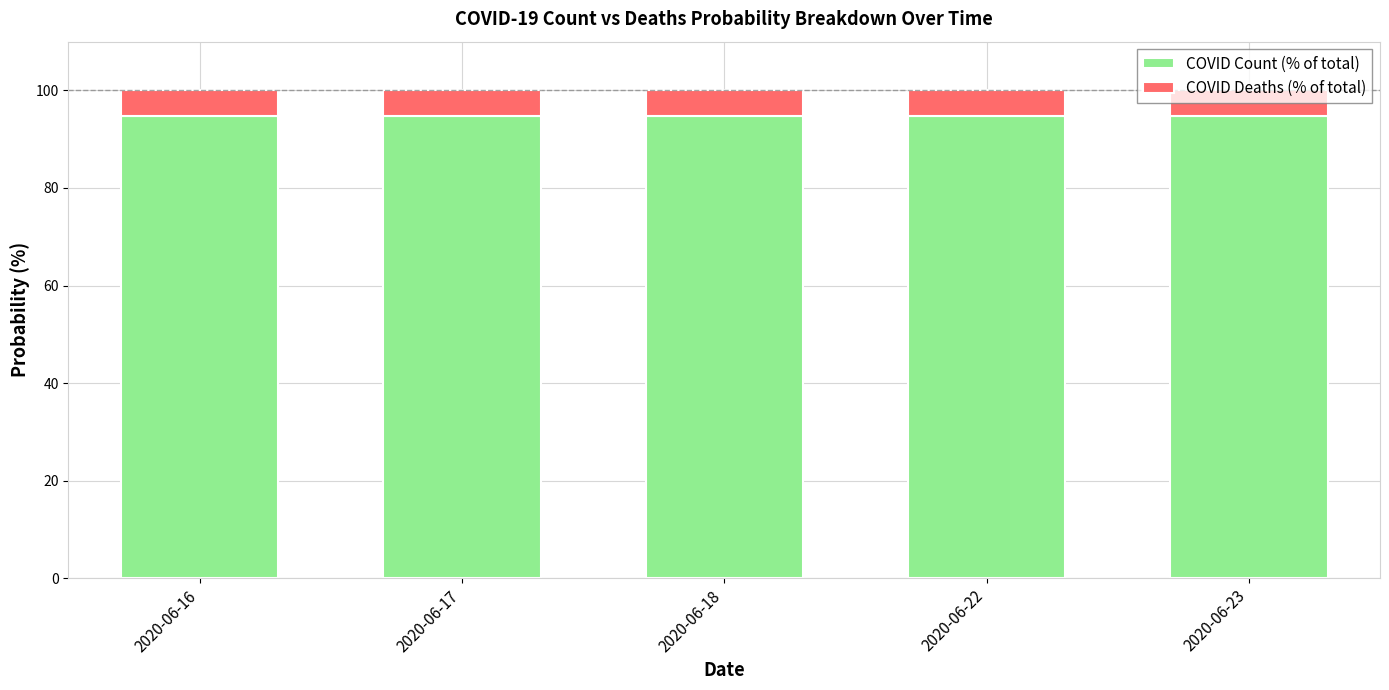

What is the total value across all series at 2020-06-17?

100.0